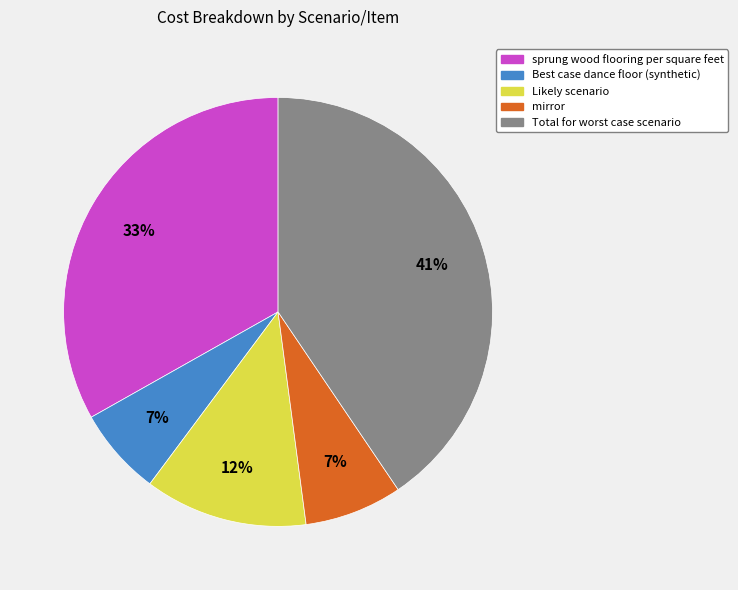

Does any single category account for the majority?

No